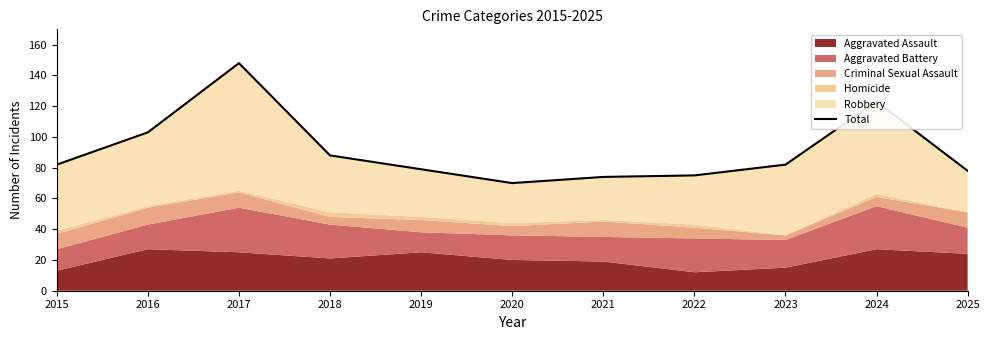

How many data points are less than 82?

5